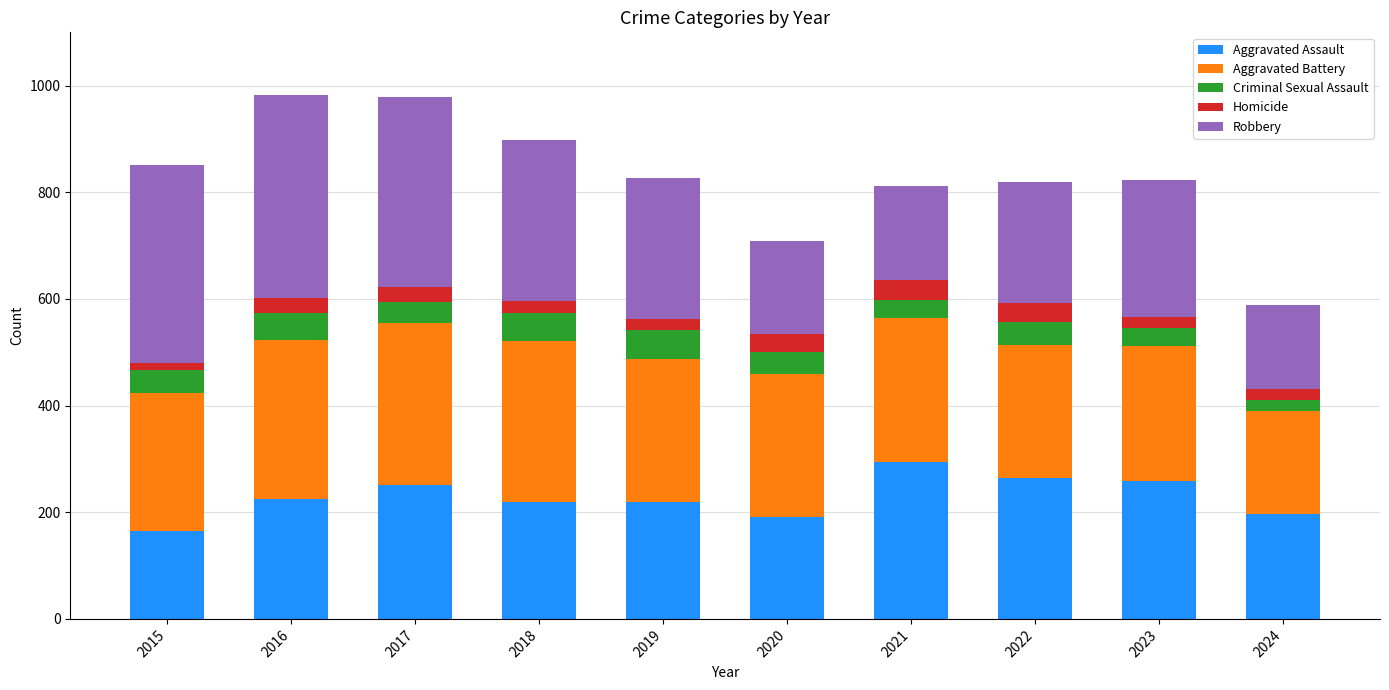

What is the sum of all Aggravated Assault values?

2287